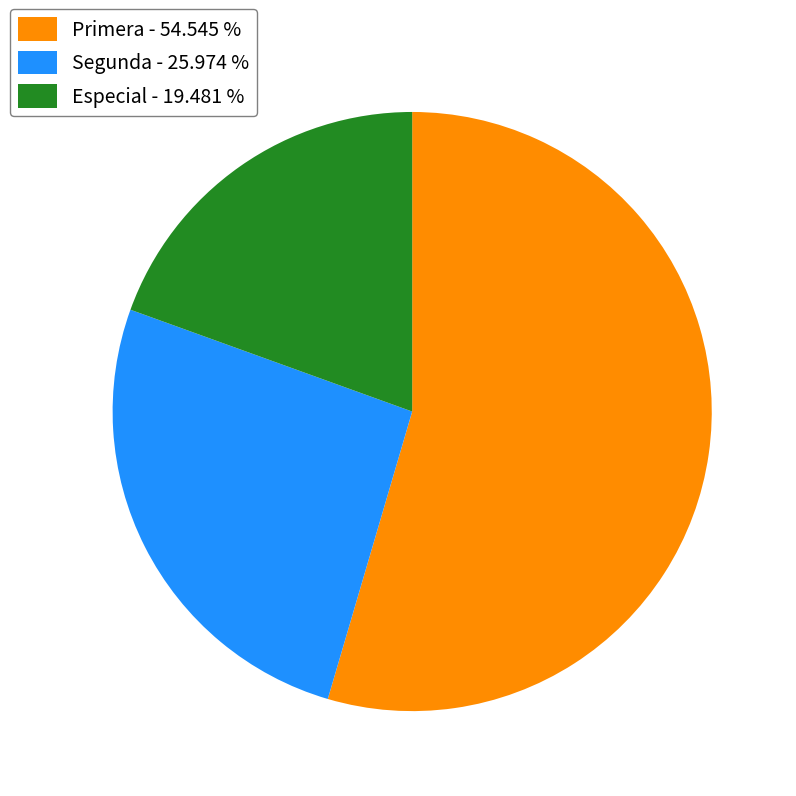

Rank the categories by value from highest to lowest.

Primera - 54.545 %, Segunda - 25.974 %, Especial - 19.481 %